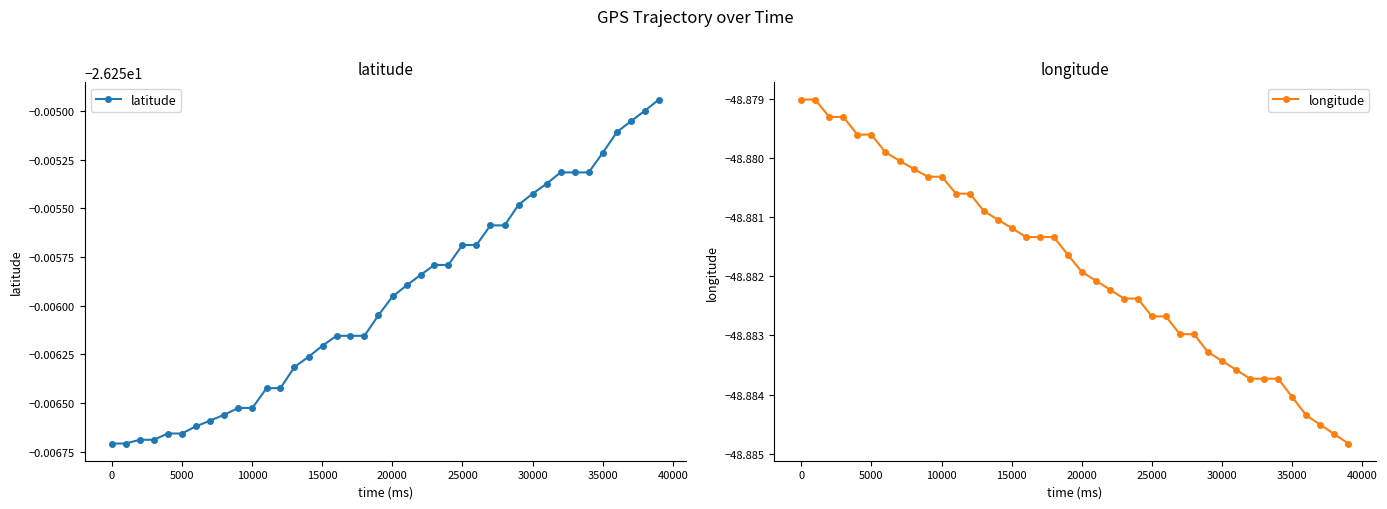

Which series has the largest total across all categories?

latitude